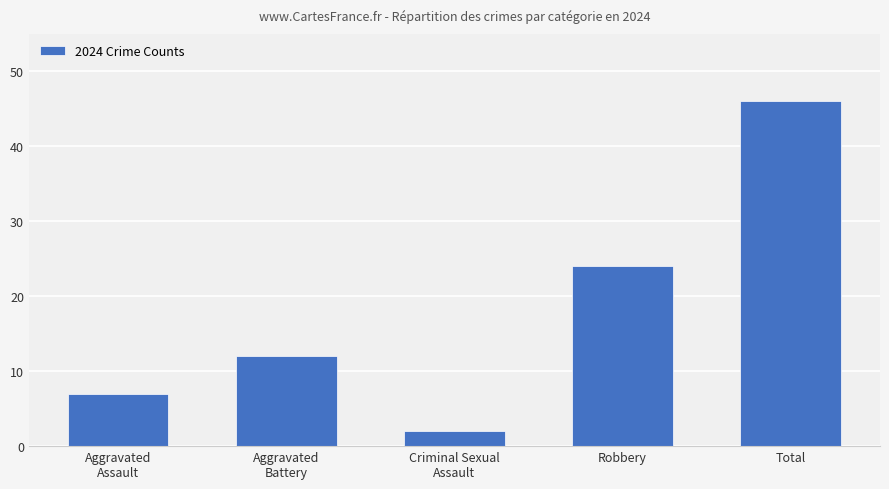

Which category has the lowest value across all series?

Criminal Sexual
Assault